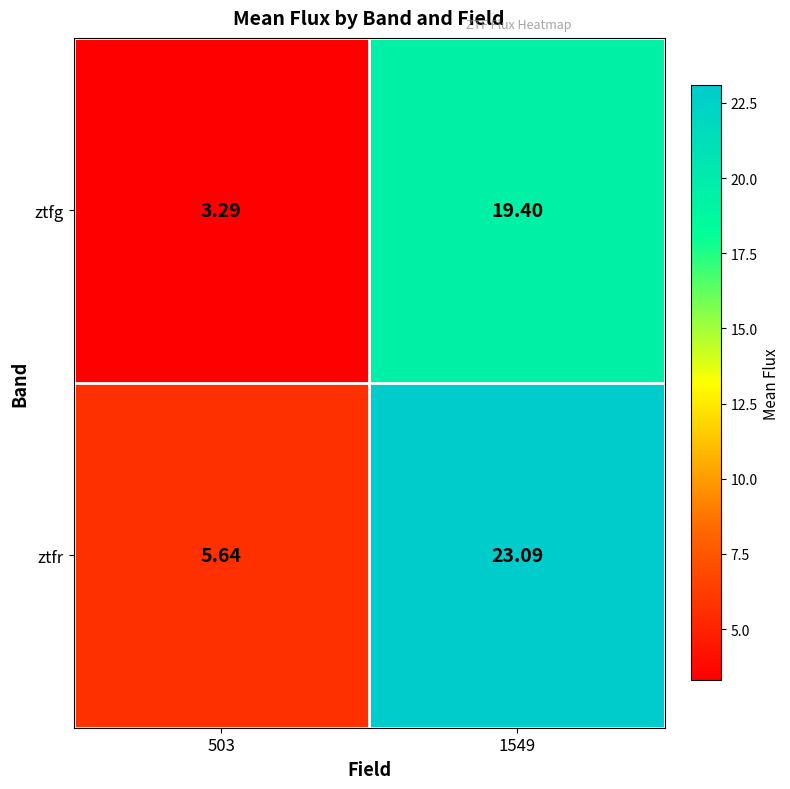

Which series changed the most between 503 and 1549?

ztfr